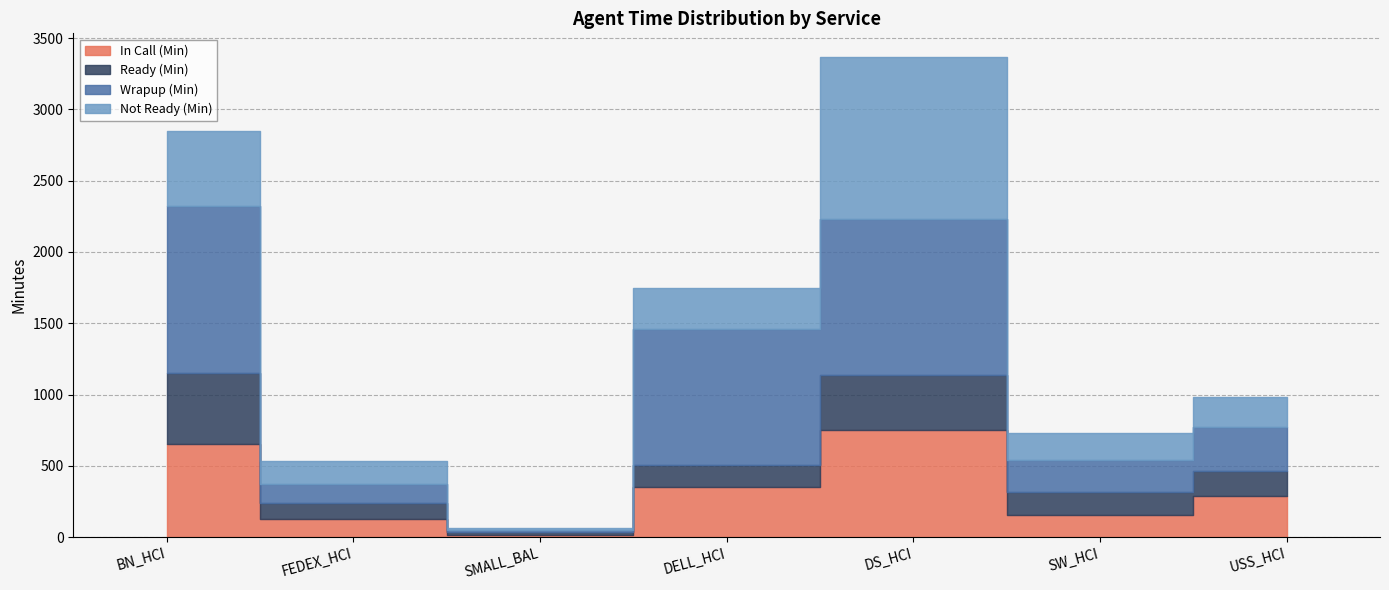

Where does the Not Ready (Min) series first go above 211?

BN_HCI